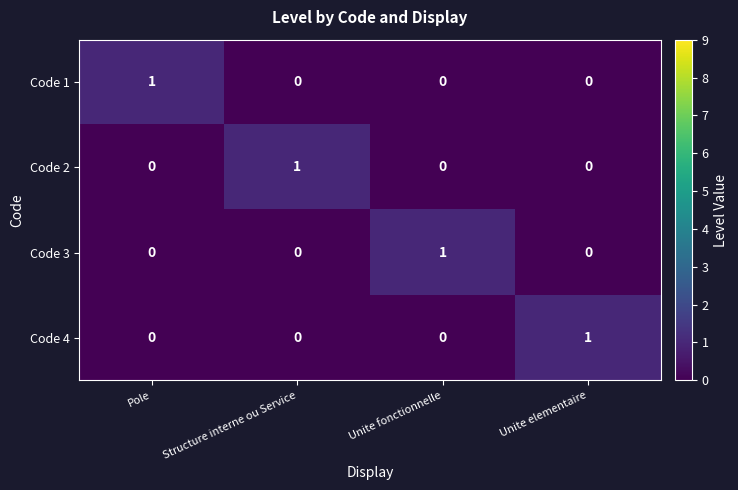

How many distinct data groups are displayed?

4